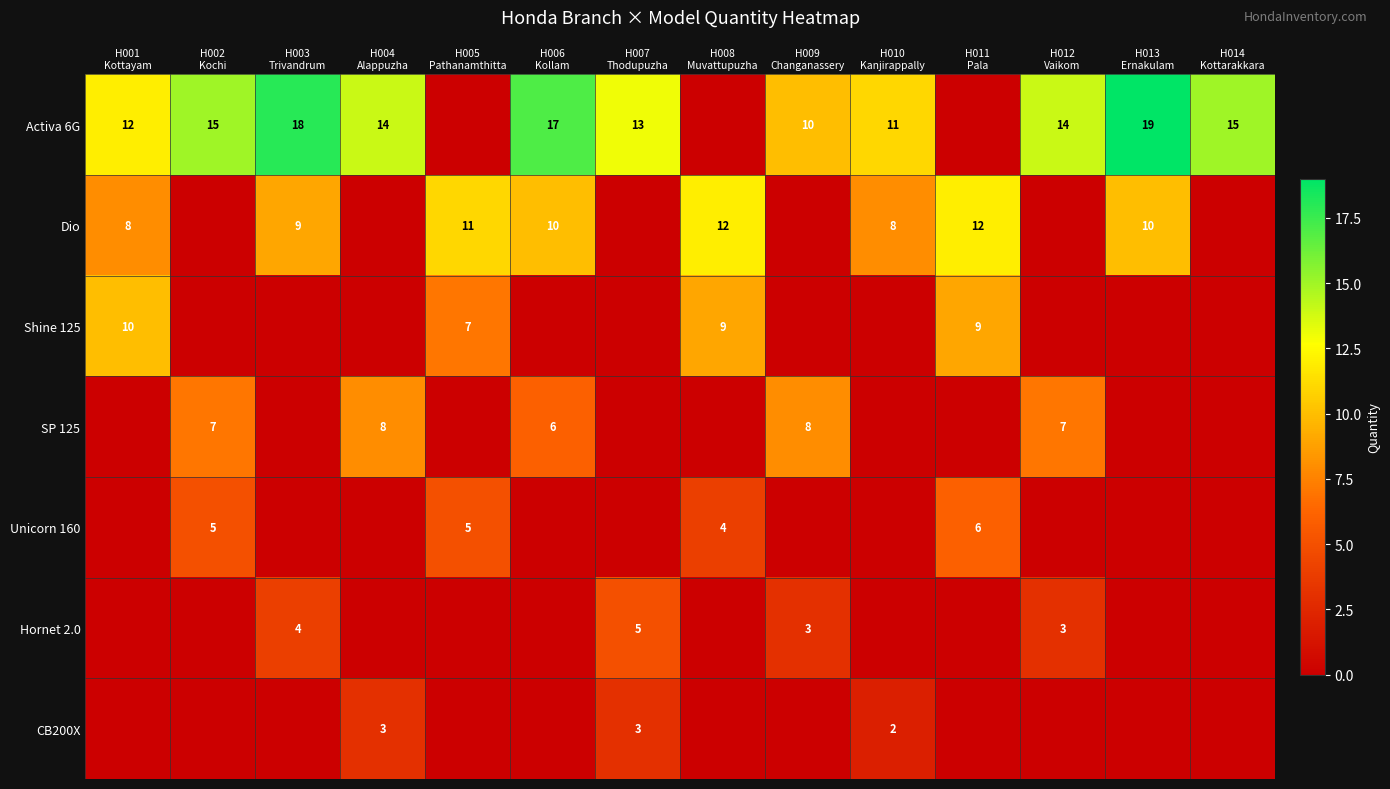

How many data points does each series have?

14